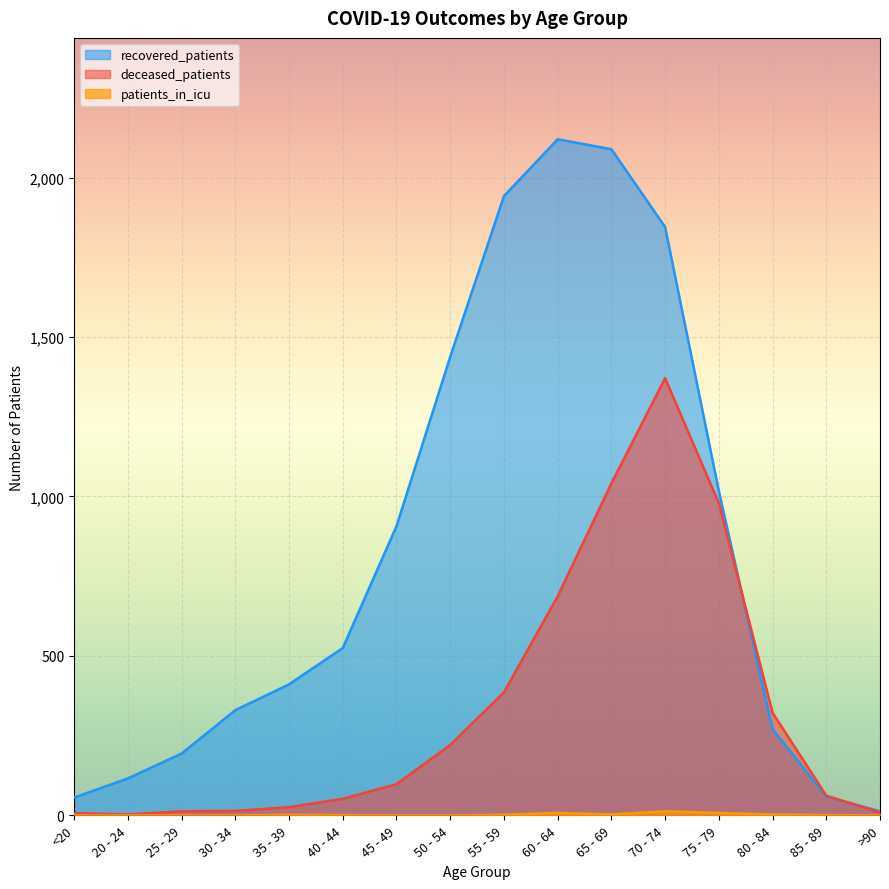

Rank the categories by deceased_patients value from highest to lowest.

70 - 74, 65 - 69, 75 - 79, 60 - 64, 55 - 59, 80 - 84, 50 - 54, 45 - 49, 85 - 89, 40 - 44, 35 - 39, 30 - 34, 25 - 29, >90, <20, 20 - 24